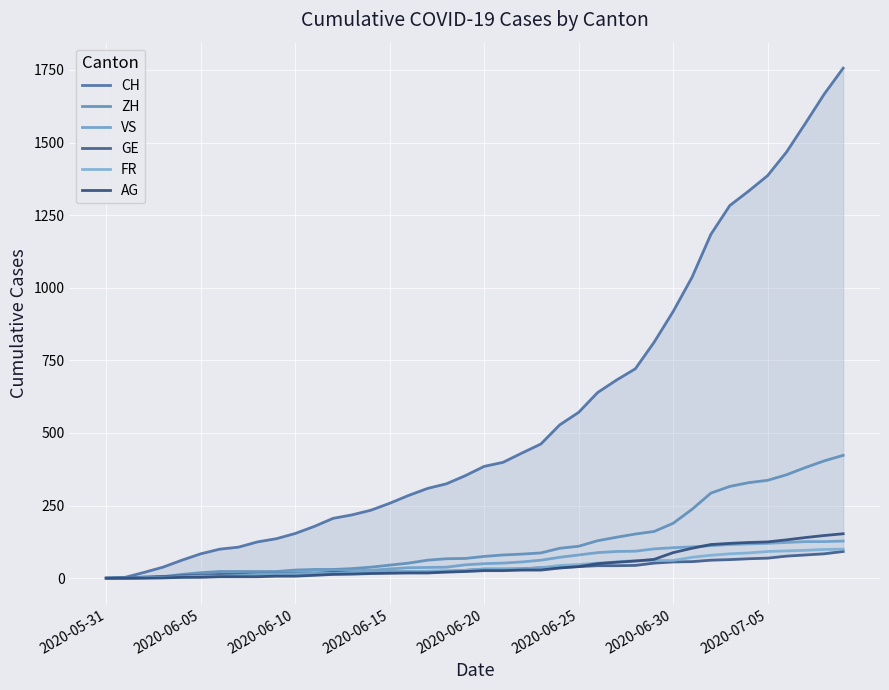

True or false: CH and AG intersect in this chart.

False